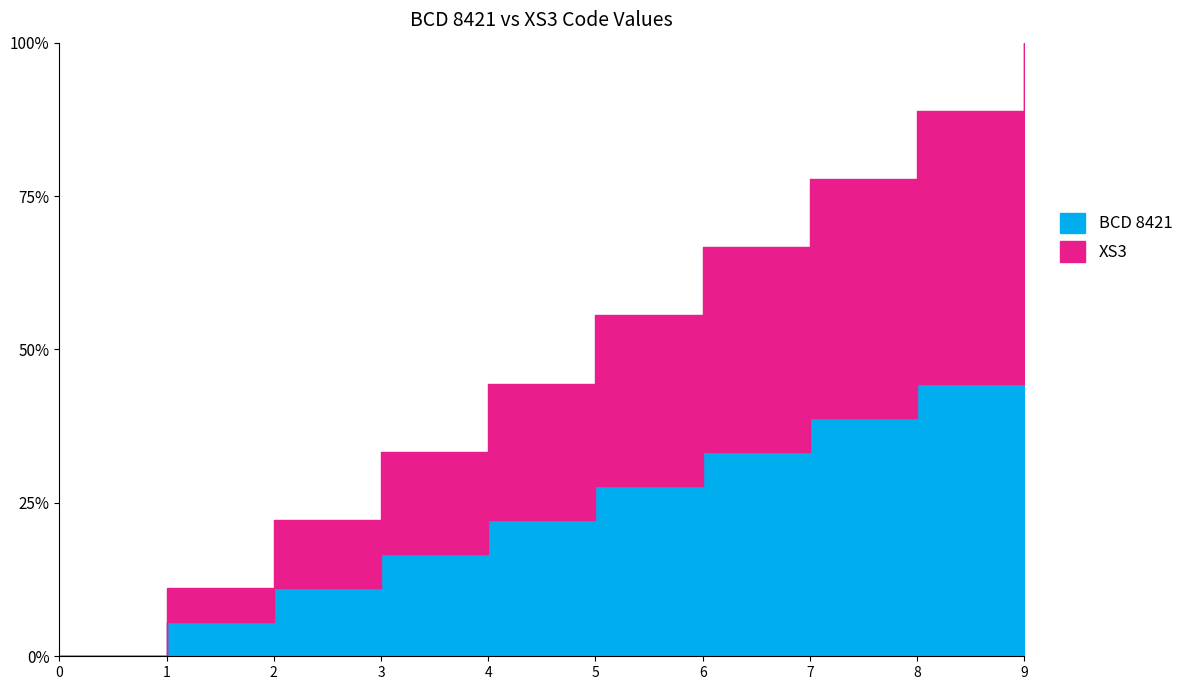

True or false: BCD 8421 and XS3 cross at least once.

False